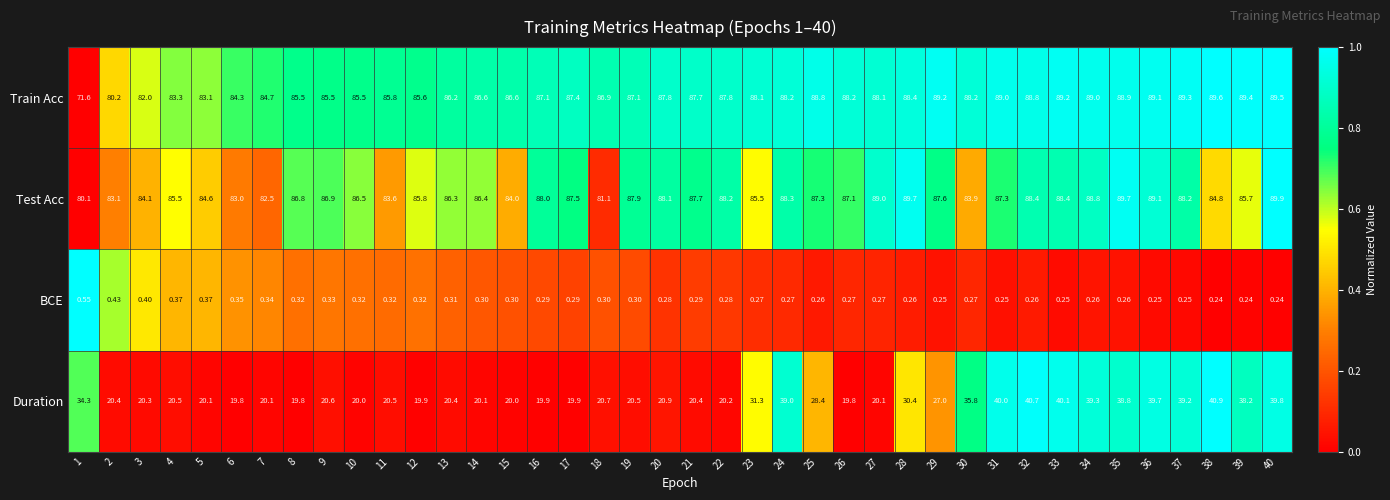

Which series has the largest range (max minus min)?

Duration